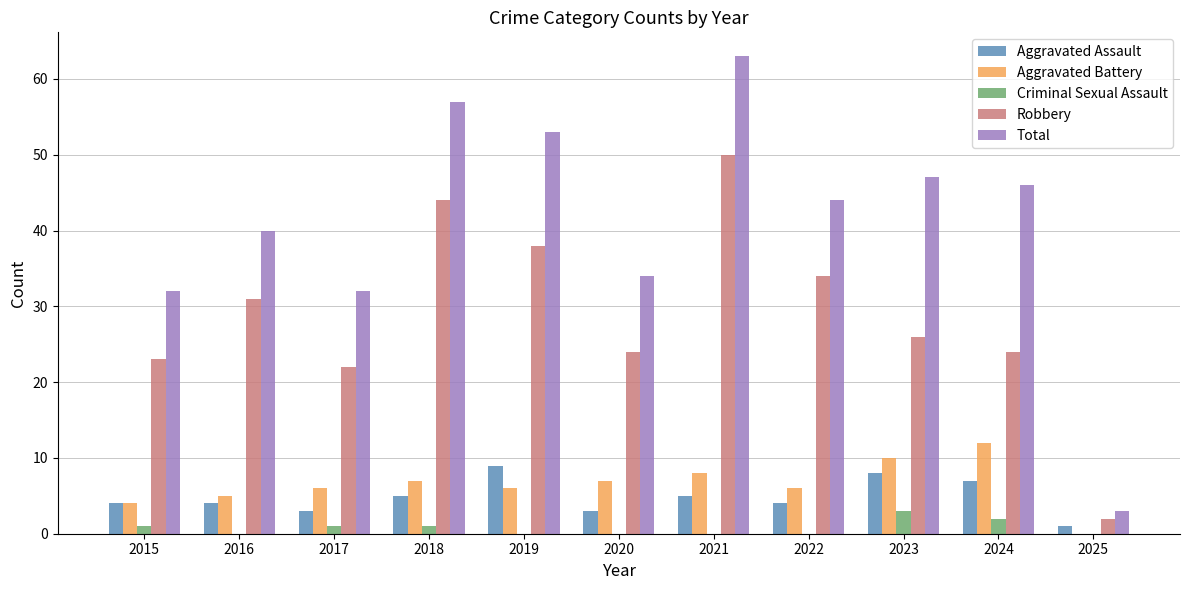

Reading right to left, list all the values displayed in this chart.

Aggravated Assault: 1	7	8	4	5	3	9	5	3	4	4
Aggravated Battery: 0	12	10	6	8	7	6	7	6	5	4
Criminal Sexual Assault: 0	2	3	0	0	0	0	1	1	0	1
Robbery: 2	24	26	34	50	24	38	44	22	31	23
Total: 3	46	47	44	63	34	53	57	32	40	32